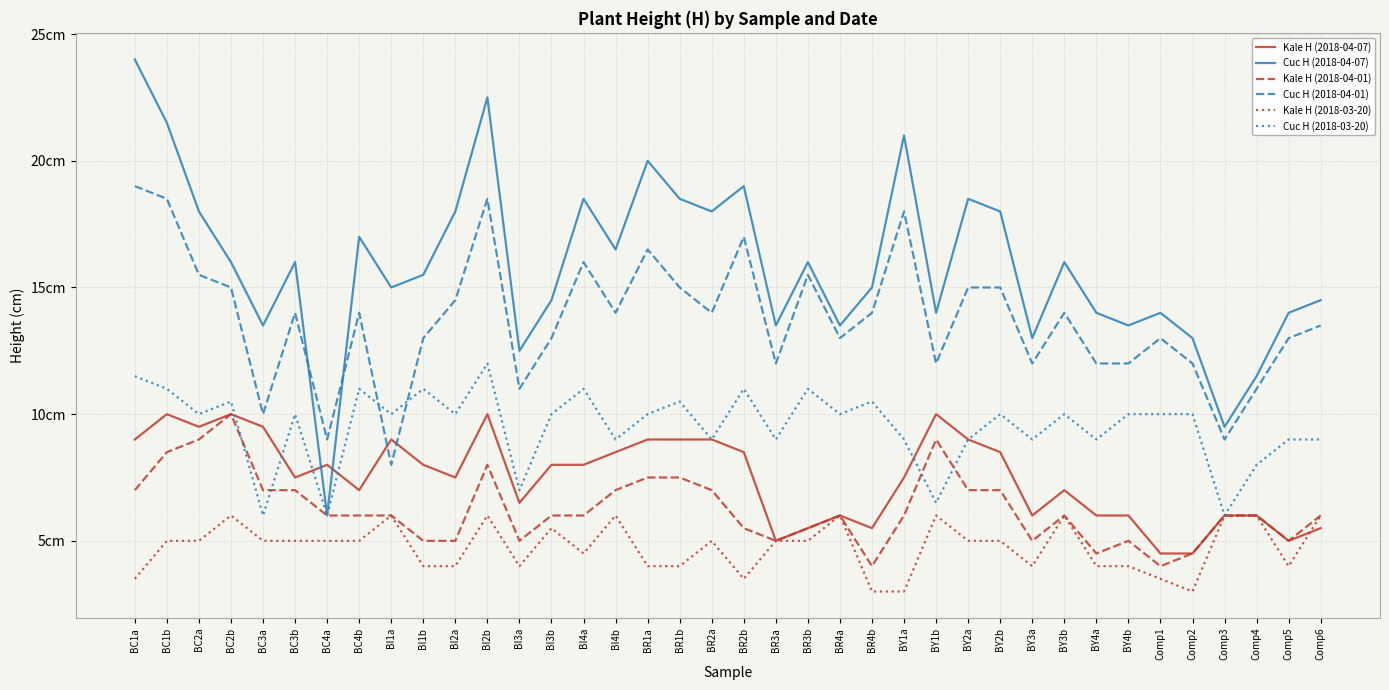

Does the chart have visible grid lines?

Yes